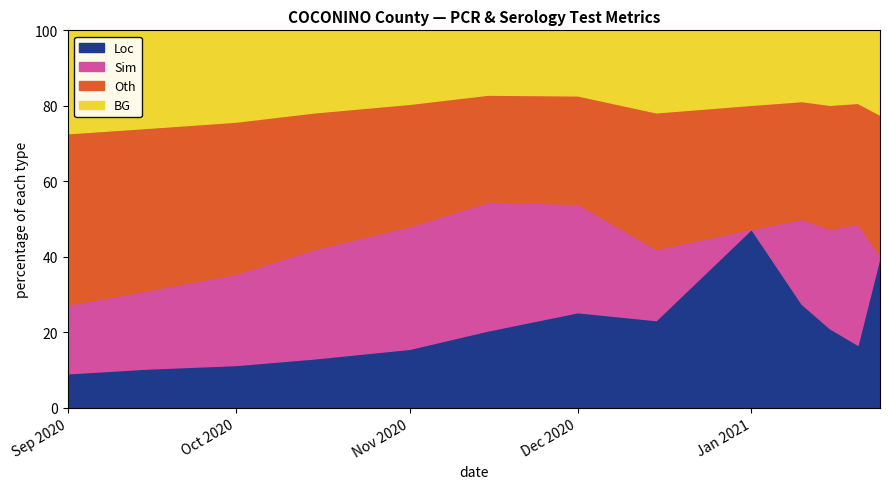

Which category has the highest value in the Loc series?

Jan 2021